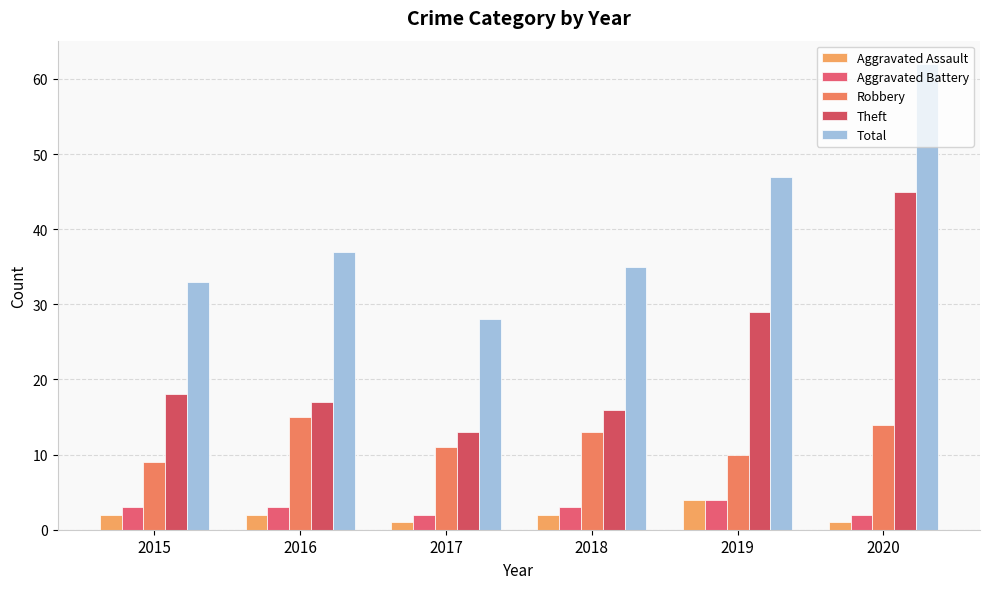

Is it true that Robbery equals 26 at 2016?

False